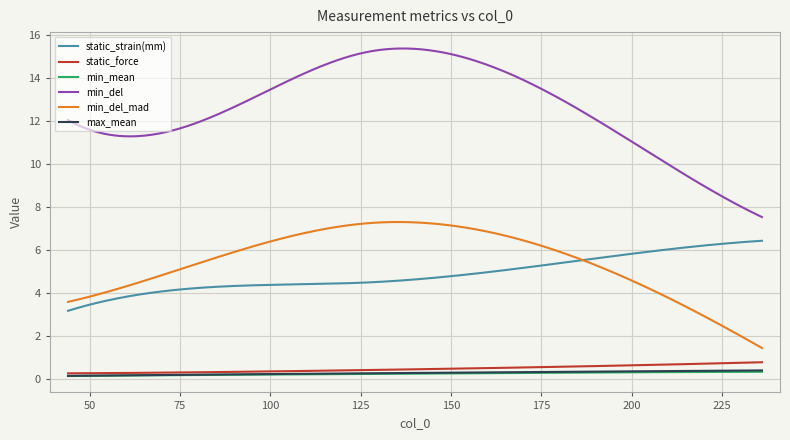

True or false: min_mean and min_del_mad intersect in this chart.

False